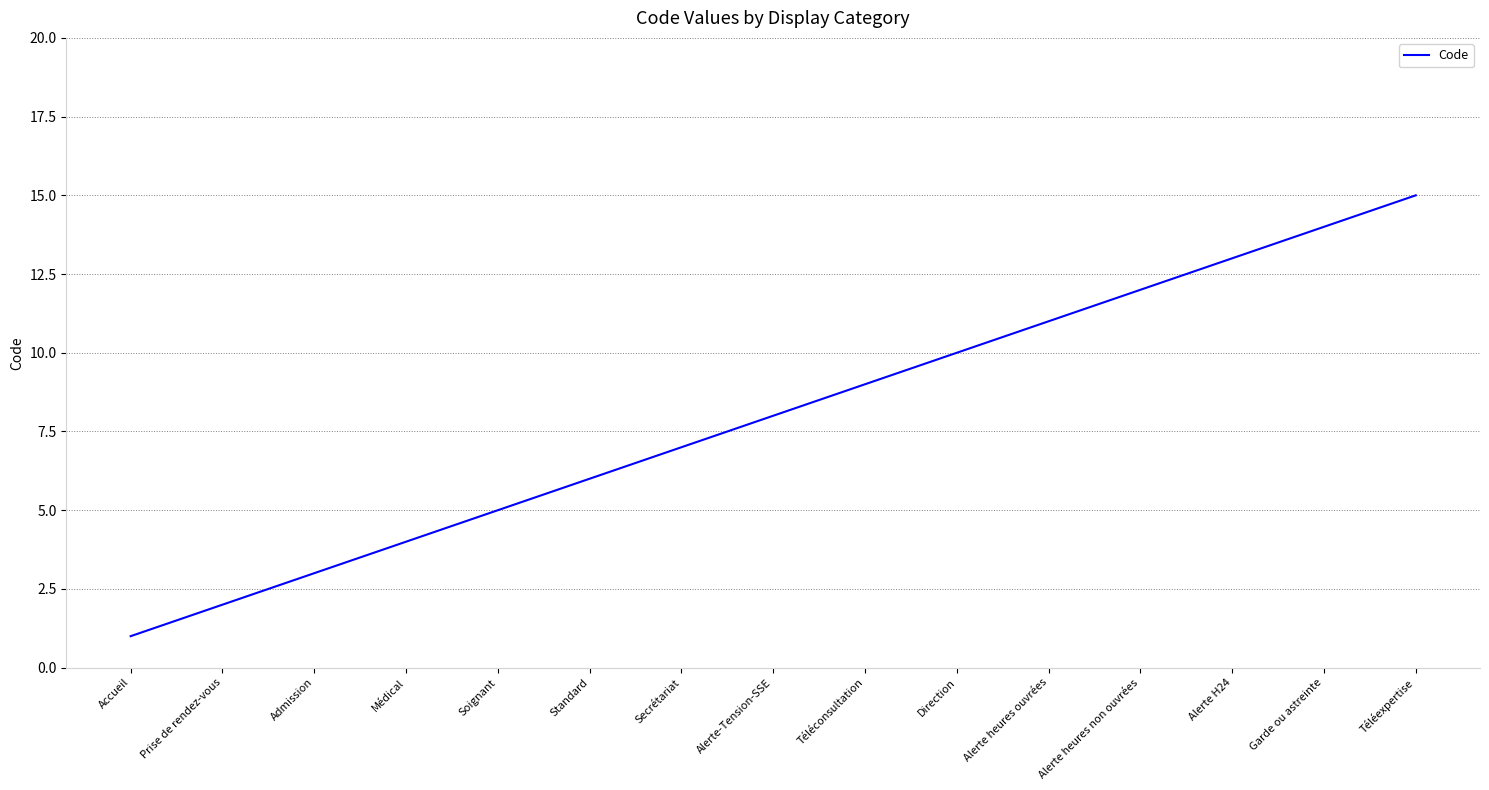

What position from the left is Admission?

3